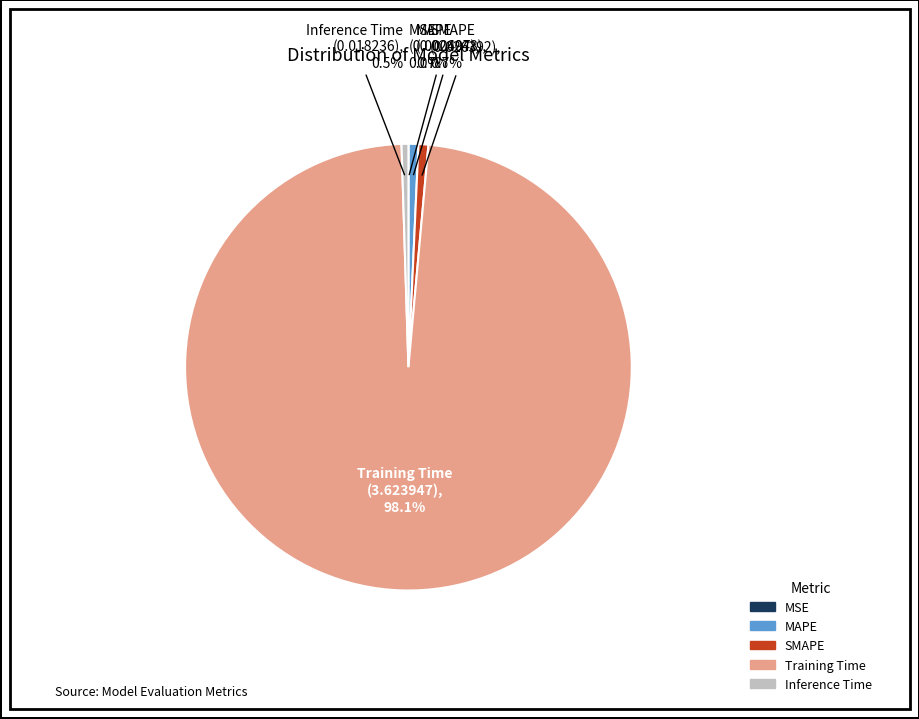

Which slice is the largest?

Training Time